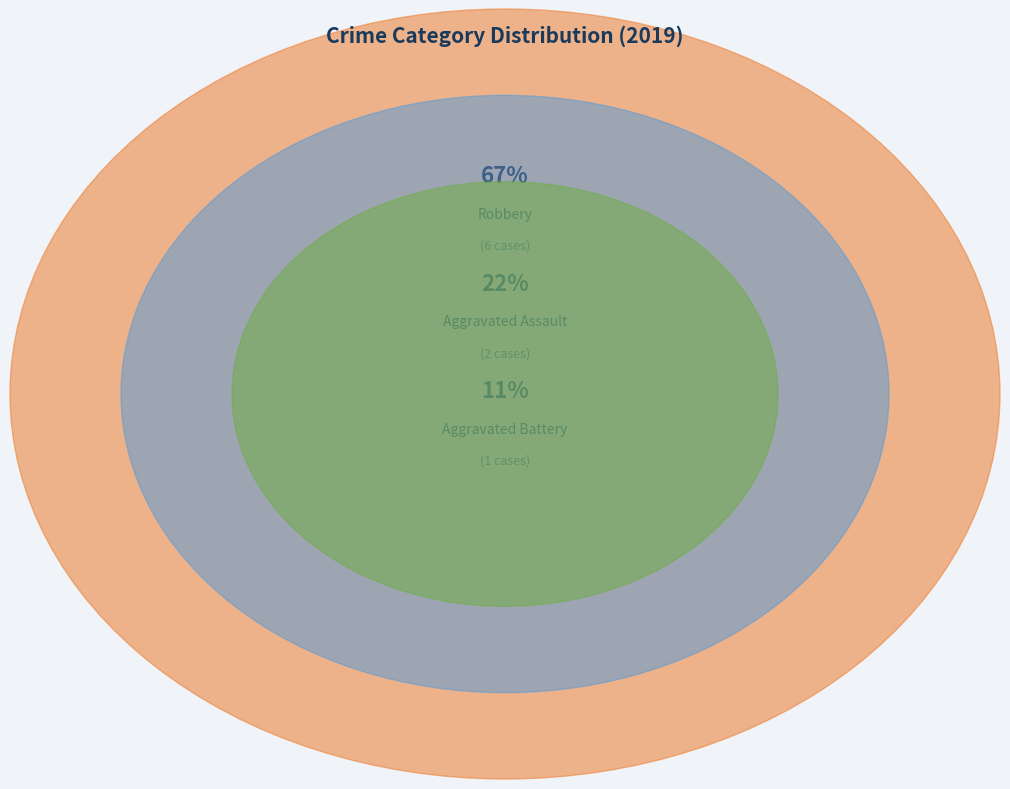

Is it true that Aggravated Assault is 22% of the pie?

True